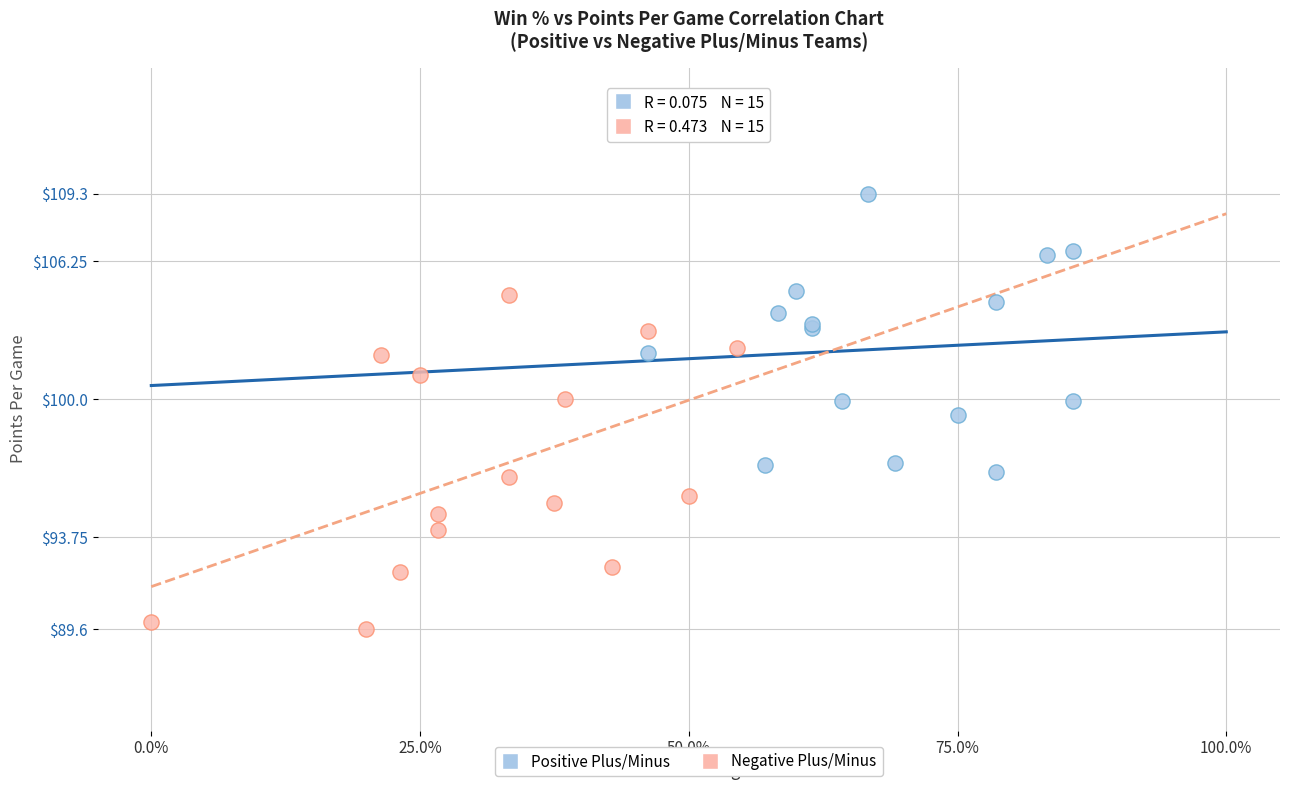

Which series contains the lowest Y value?

Negative Plus/Minus